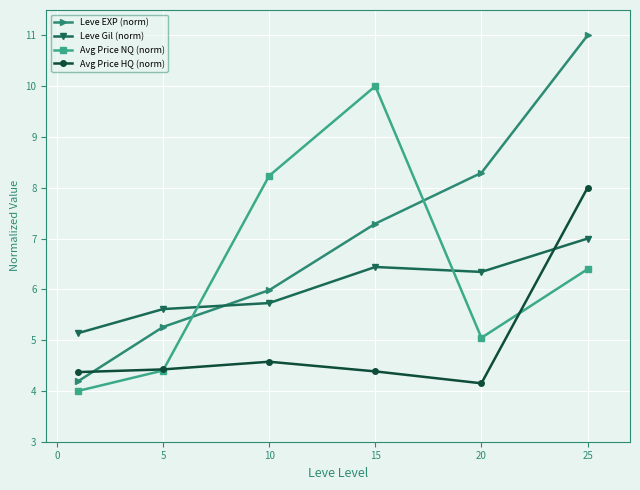

What is the value of the Avg Price HQ (norm) point at the 1st from the left?

4.4